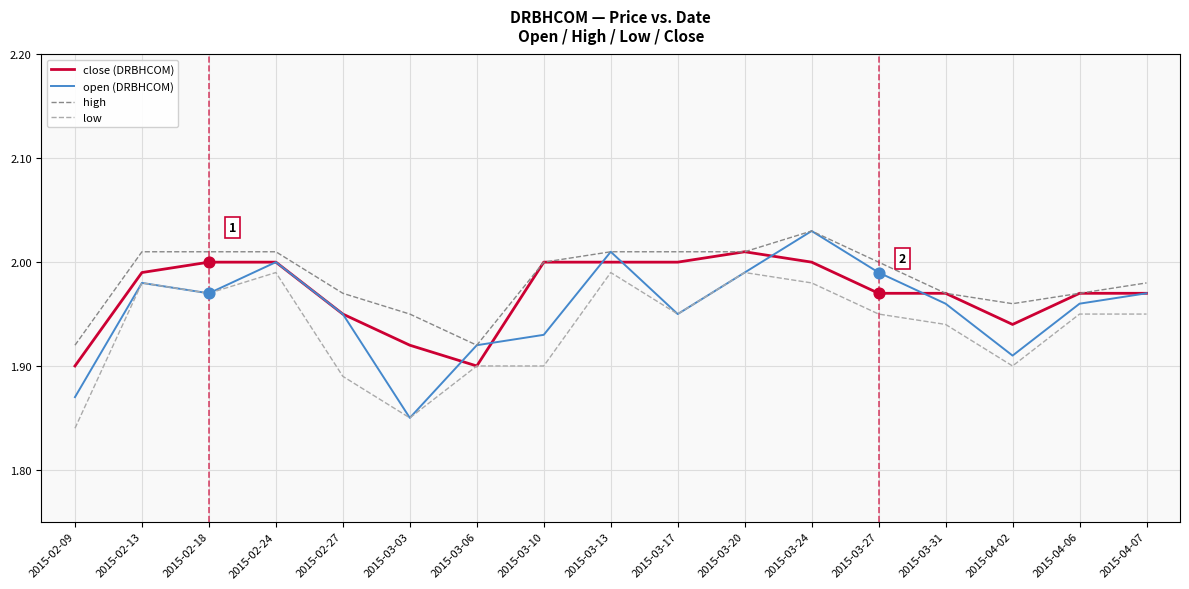

Which series has the widest spread of values?

open (DRBHCOM)